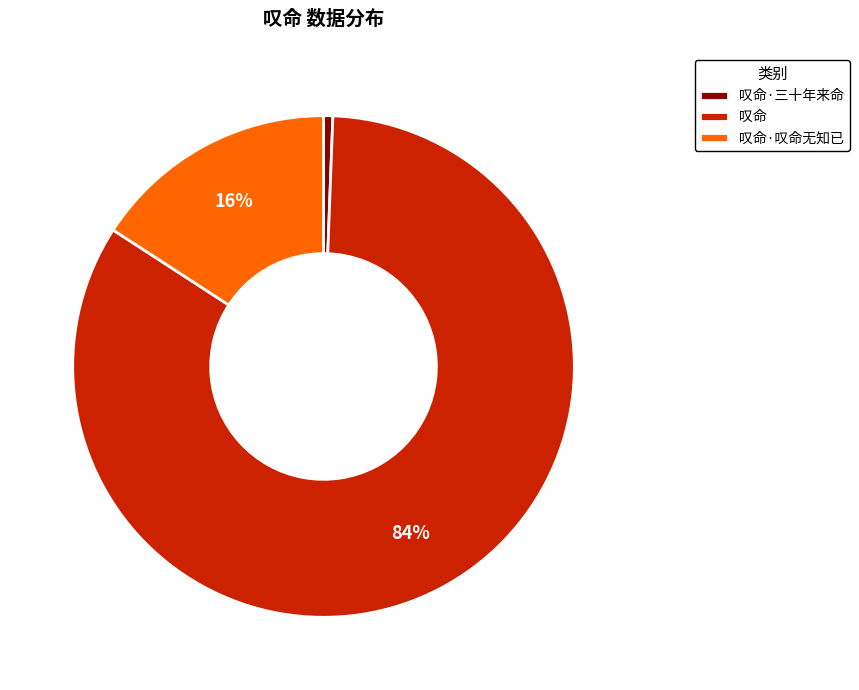

To the nearest percent, what is the combined percentage of 叹命·叹命无知已 and 叹命?

99%